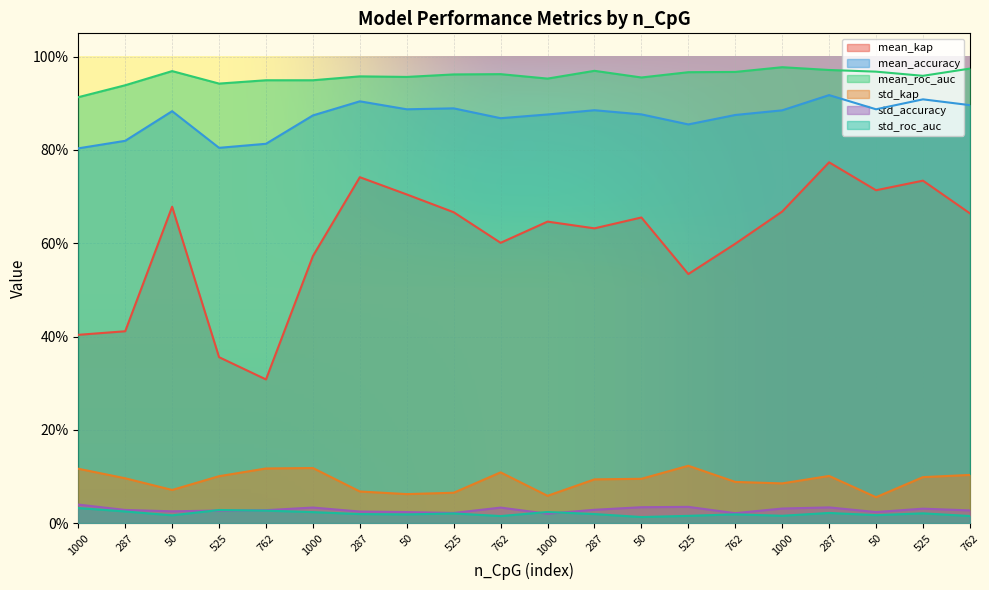

Reading left to right, extract all data points from this chart.

mean_kap: 0.4	0.4	0.7	0.4	0.3	0.6	0.7	0.7	0.7	0.6	0.6	0.6	0.7	0.5	0.6	0.7	0.8	0.7	0.7	0.7
mean_accuracy: 0.8	0.8	0.9	0.8	0.8	0.9	0.9	0.9	0.9	0.9	0.9	0.9	0.9	0.9	0.9	0.9	0.9	0.9	0.9	0.9
mean_roc_auc: 0.9	0.9	1.0	0.9	0.9	0.9	1.0	1.0	1.0	1.0	1.0	1.0	1.0	1.0	1.0	1.0	1.0	1.0	1.0	1.0
std_kap: 0.1	0.1	0.1	0.1	0.1	0.1	0.1	0.1	0.1	0.1	0.1	0.1	0.1	0.1	0.1	0.1	0.1	0.1	0.1	0.1
std_accuracy: 0.0	0.0	0.0	0.0	0.0	0.0	0.0	0.0	0.0	0.0	0.0	0.0	0.0	0.0	0.0	0.0	0.0	0.0	0.0	0.0
std_roc_auc: 0.0	0.0	0.0	0.0	0.0	0.0	0.0	0.0	0.0	0.0	0.0	0.0	0.0	0.0	0.0	0.0	0.0	0.0	0.0	0.0